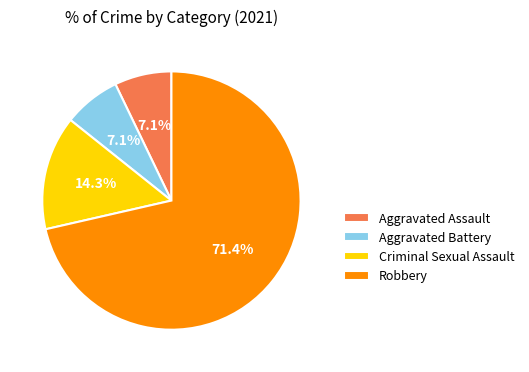

To the nearest percent, what portion does Criminal Sexual Assault represent?

14%